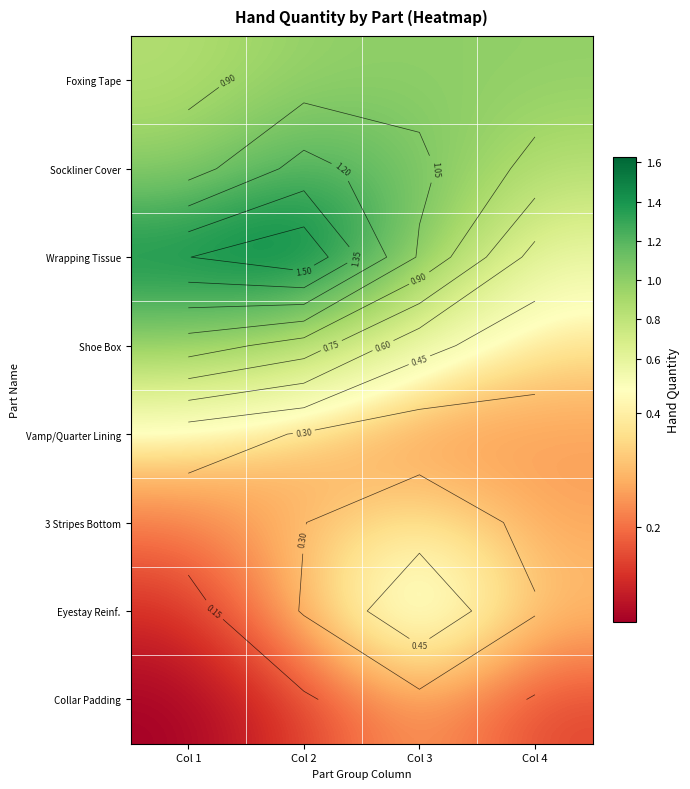

What is the difference between the maximum and second lowest values in the Shoe Box series?

0.5